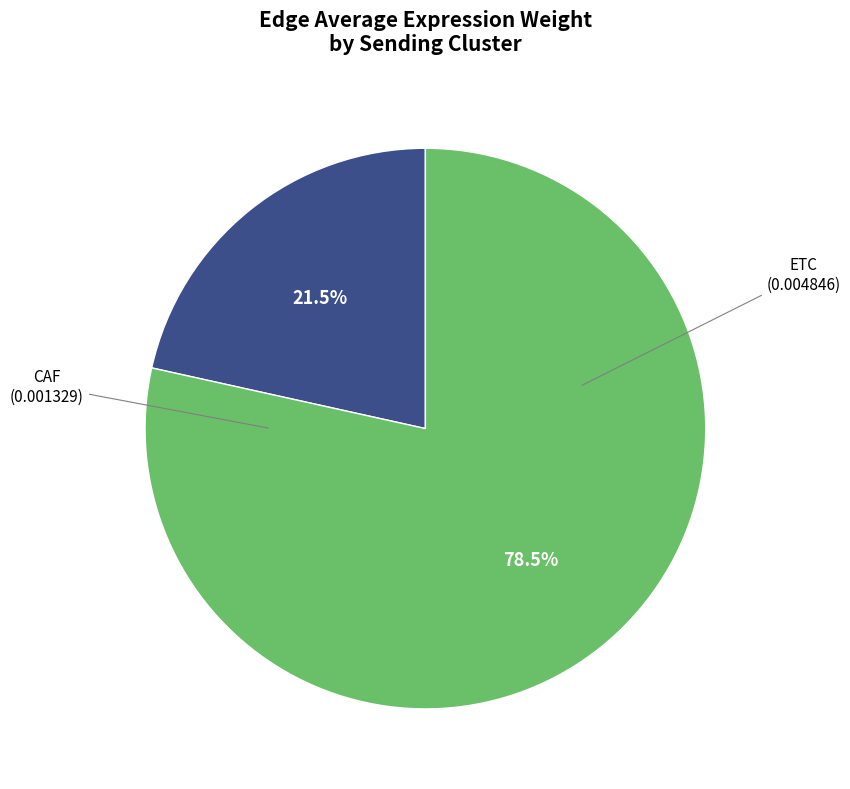

Does ETC account for over 50% of the chart?

Yes